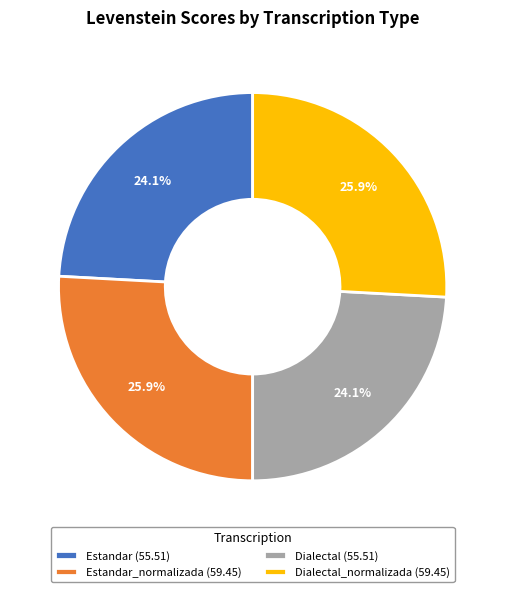

Approximately how many times larger is the value at Dialectal_normalizada (59.45) compared to Estandar (55.51)?

1.1